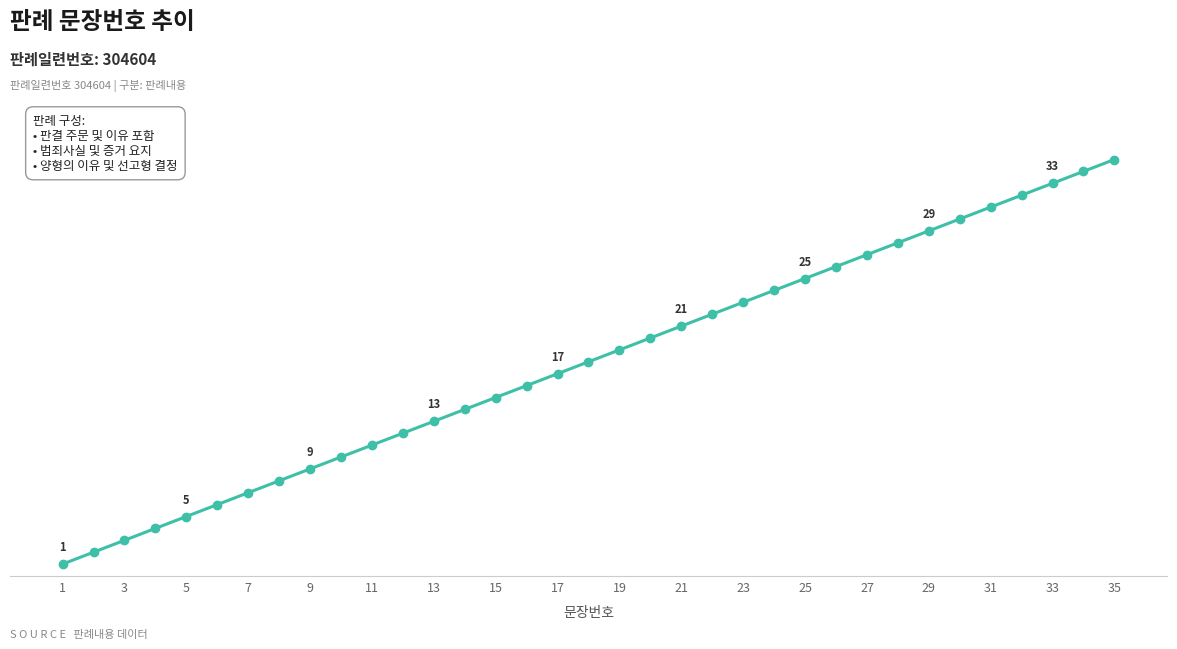

What is the difference between the second highest and minimum values?

33